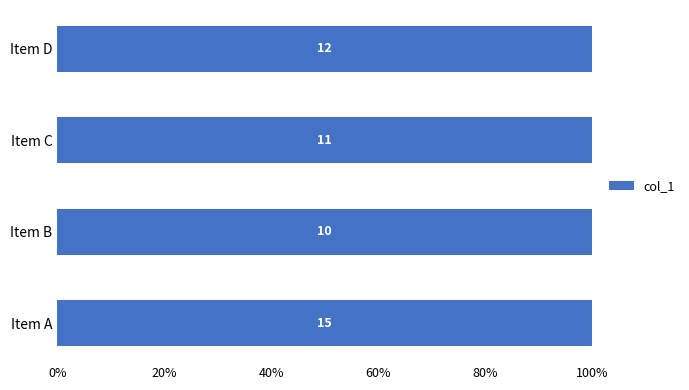

At which category does the chart reach its minimum across all series?

Item B